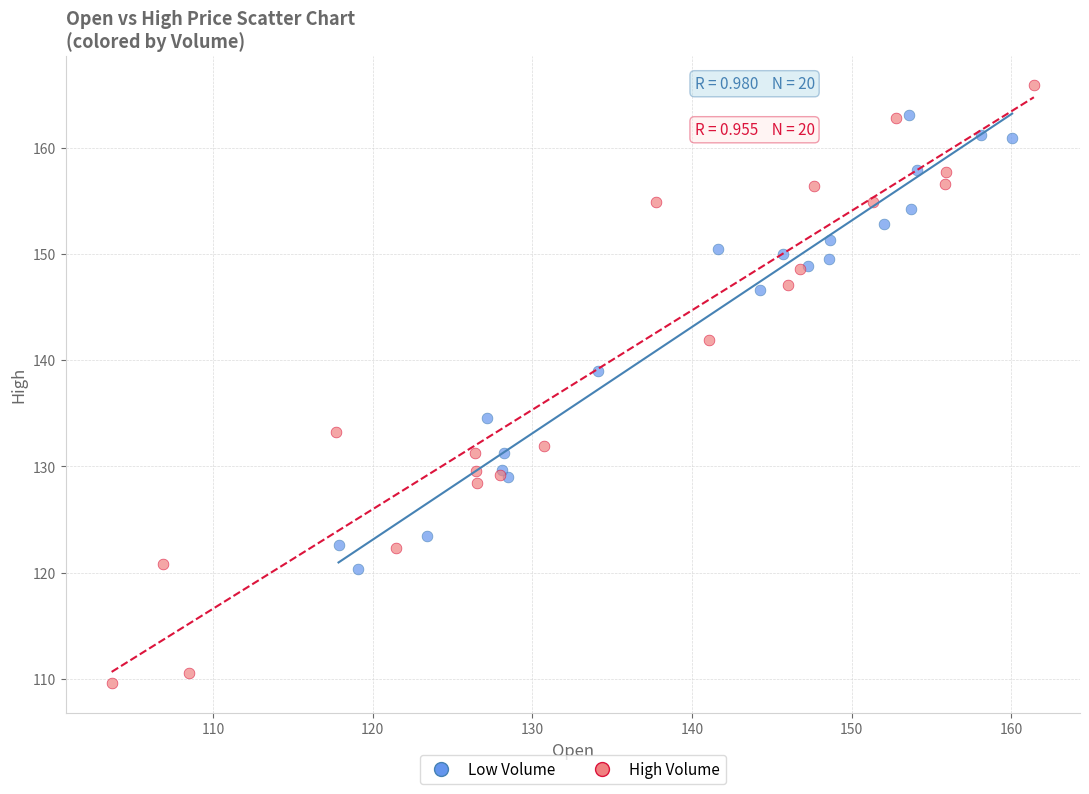

Which series has the widest spread of Y values?

High Volume